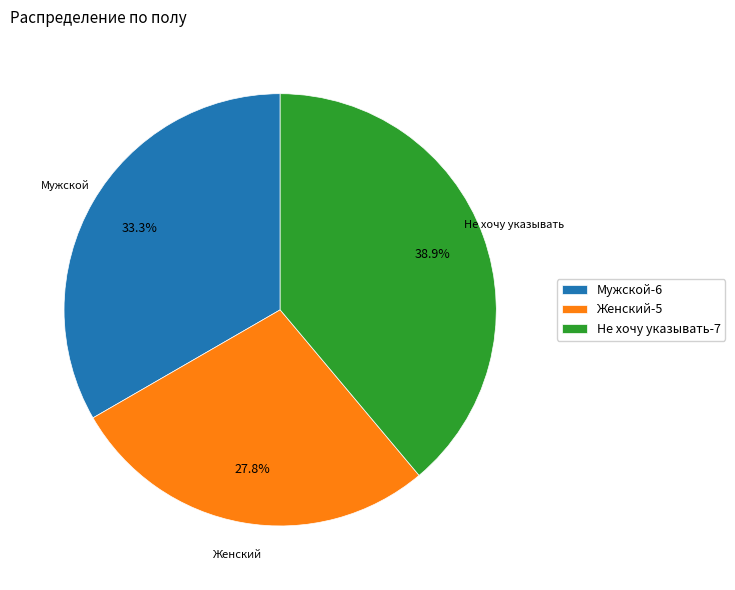

Approximately how many times larger is the value at Мужской compared to Женский?

1.2